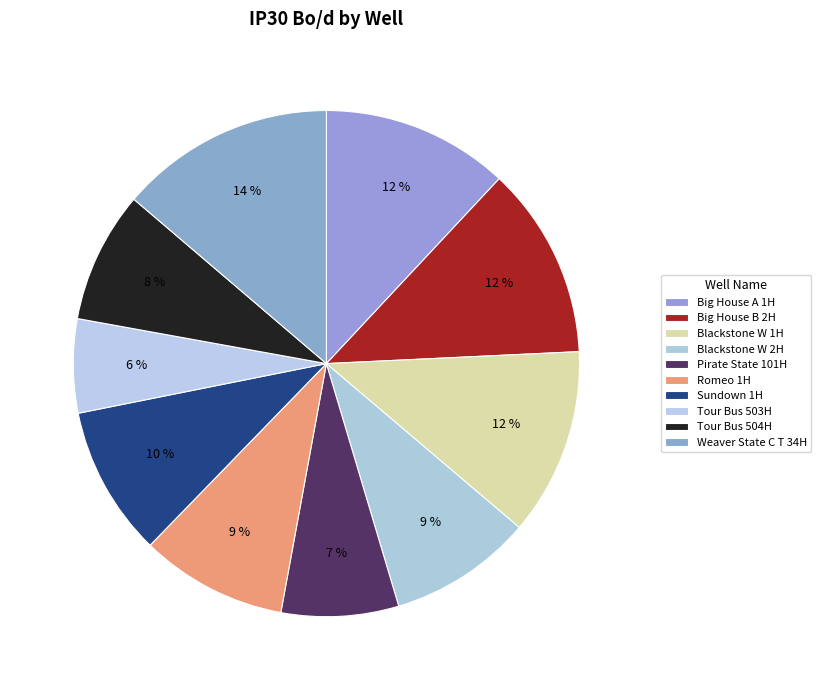

What is the change in value from Big House A 1H to Pirate State 101H?

-526